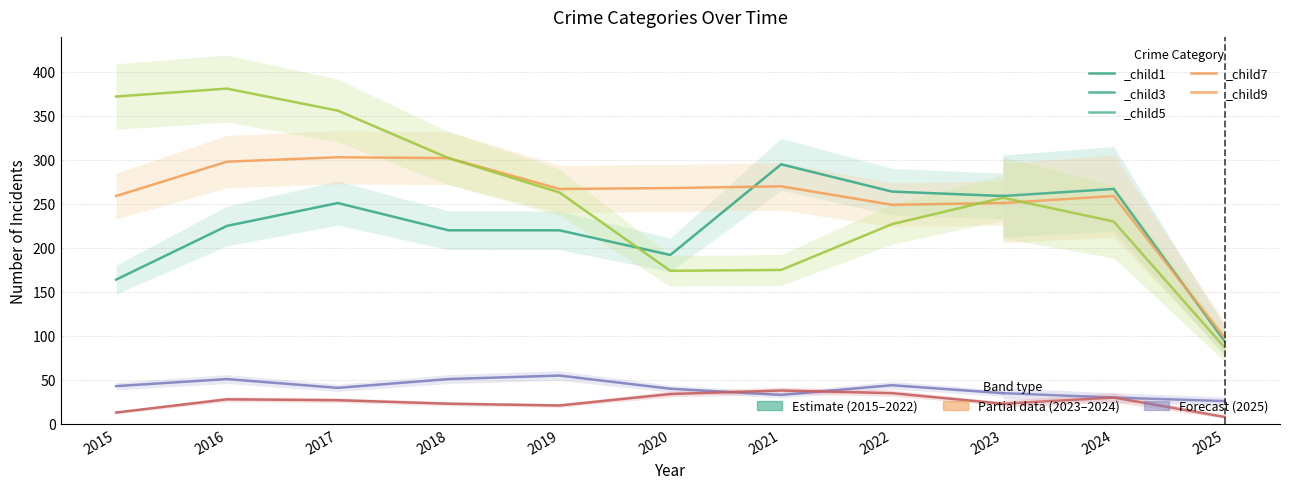

Reading right to left, transcribe all the data shown in this chart.

Aggravated Assault: 94	267	259	264	295	192	220	220	251	225	164
Aggravated Battery: 98	259	251	249	270	268	267	302	303	298	259
Criminal Sexual Assault: 26	30	35	44	33	40	55	51	41	51	43
Homicide: 8	30	23	35	38	34	21	23	27	28	13
Robbery: 87	230	257	227	175	174	263	302	356	381	372